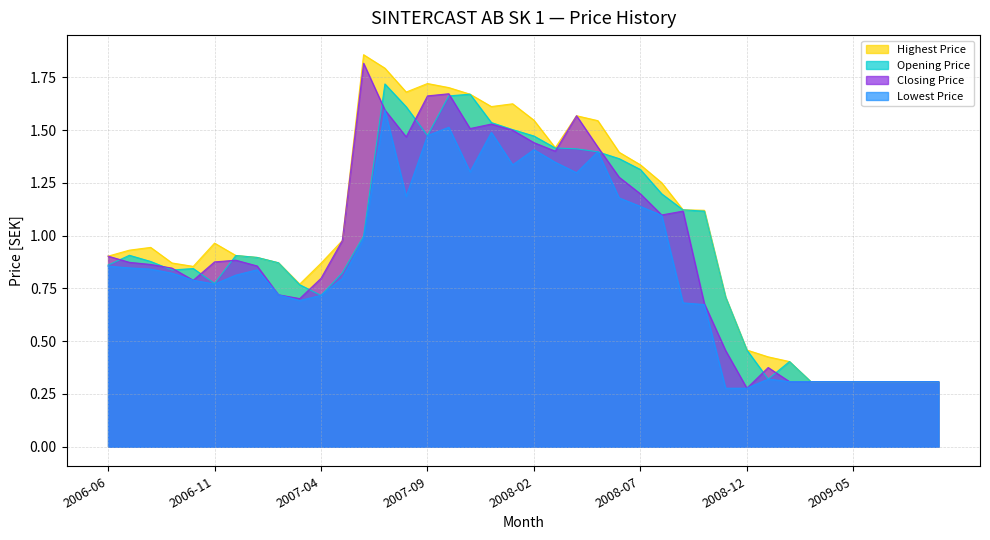

How many lines are shown in the chart?

4